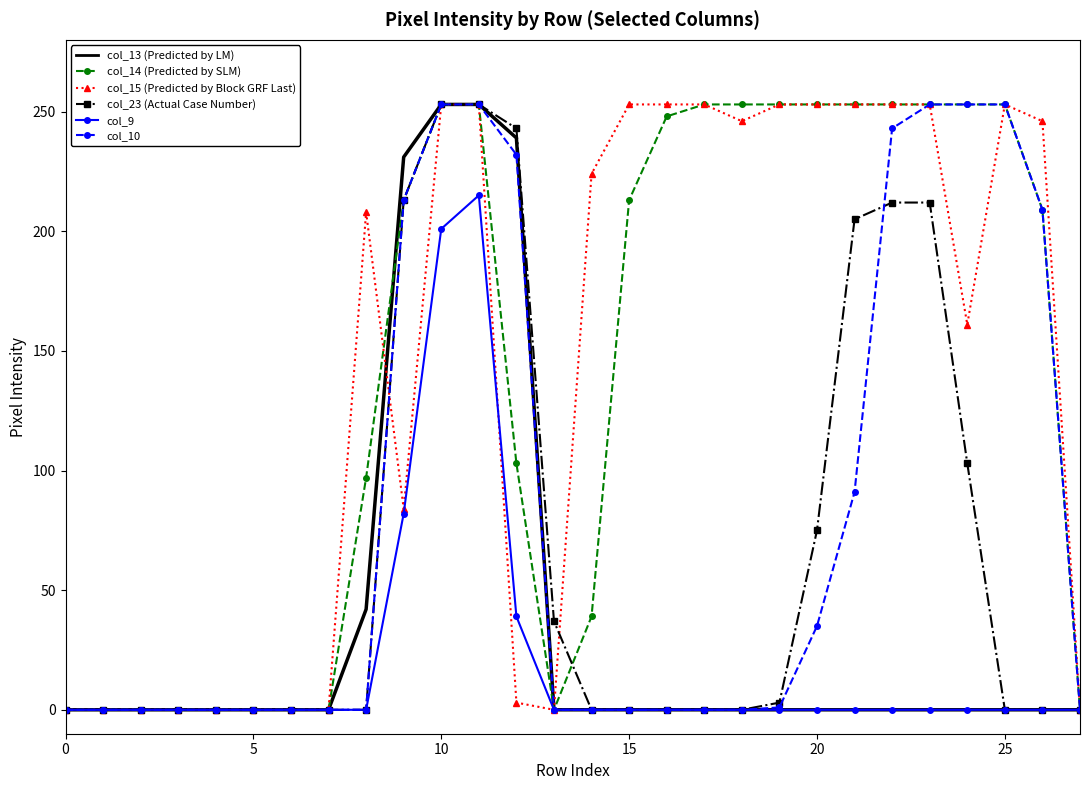

What is the greatest value displayed?

253